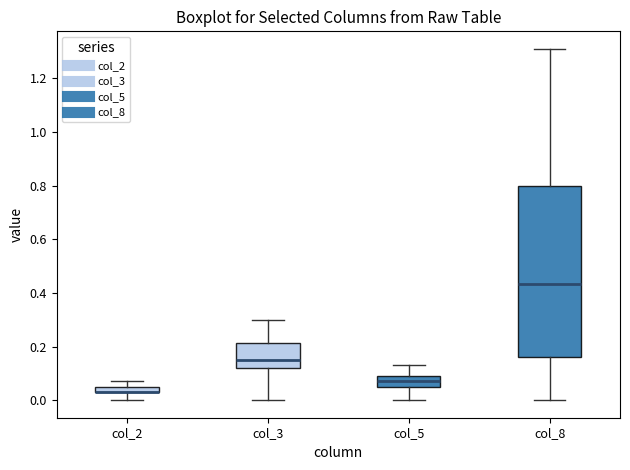

Where does the median line of the box for col_3 sit on the y-axis? The values are not printed on the chart, so give them approximately, as read against the axis.

0.16